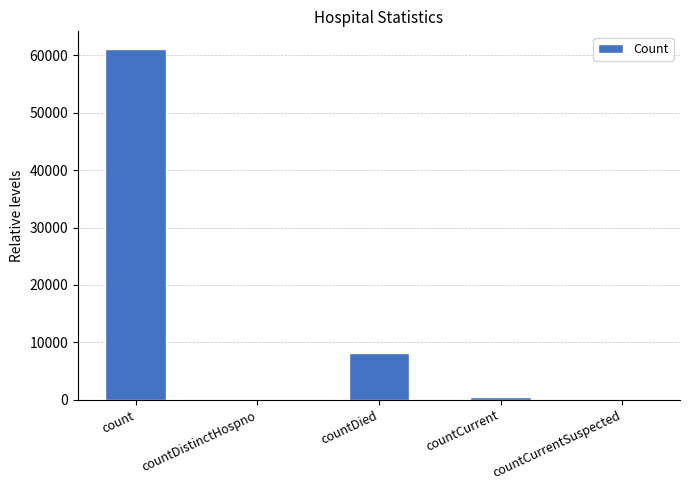

What is the change in value from countDied to countCurrent?

-7580